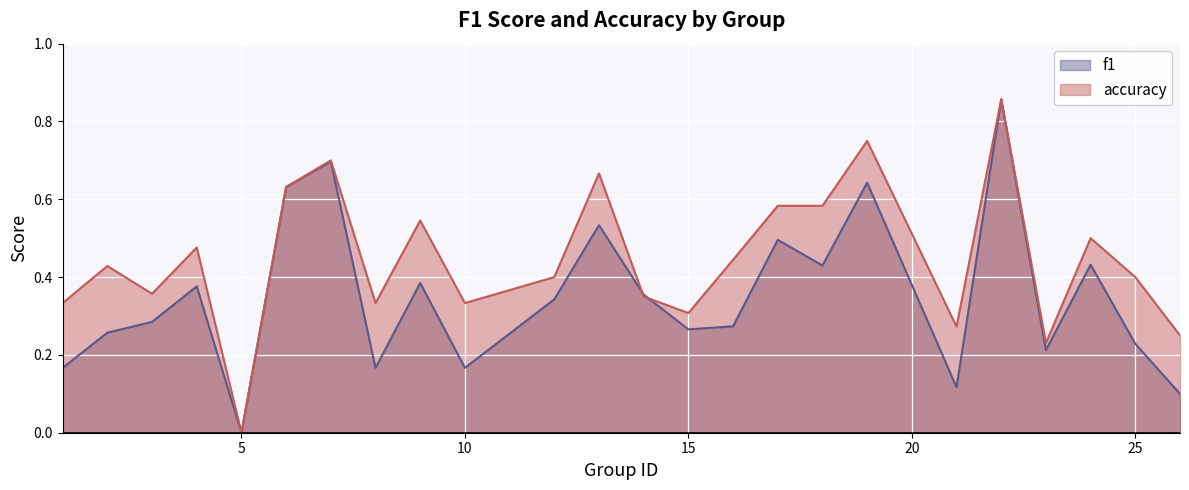

Between 12 and 25, which series saw the biggest shift?

f1